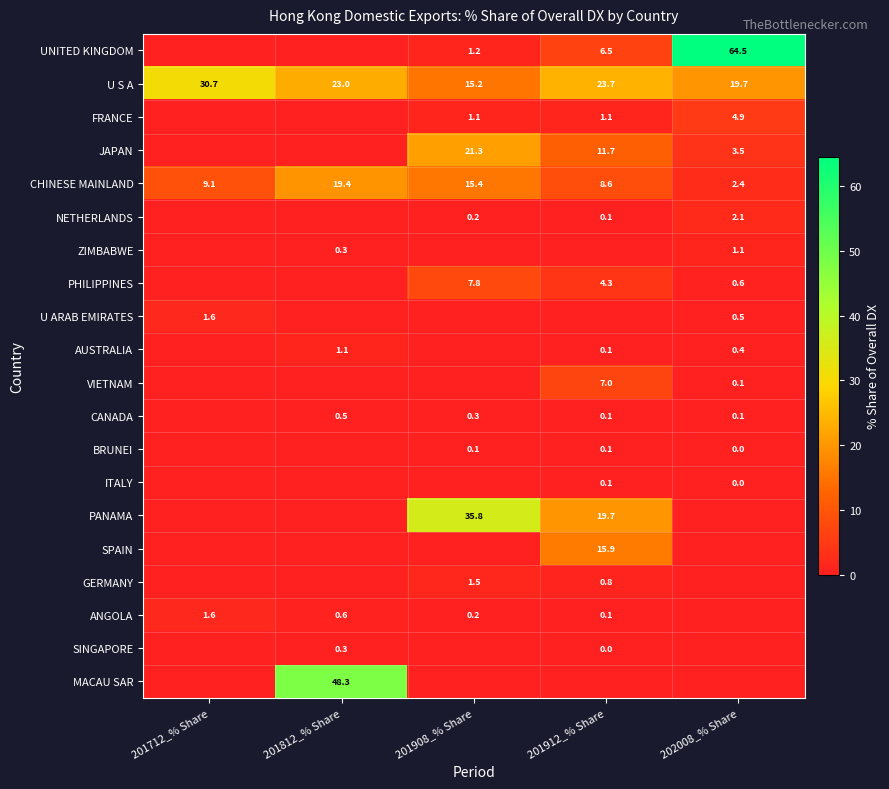

The value of VIETNAM at 201912_% Share is 4.1. True or false?

False